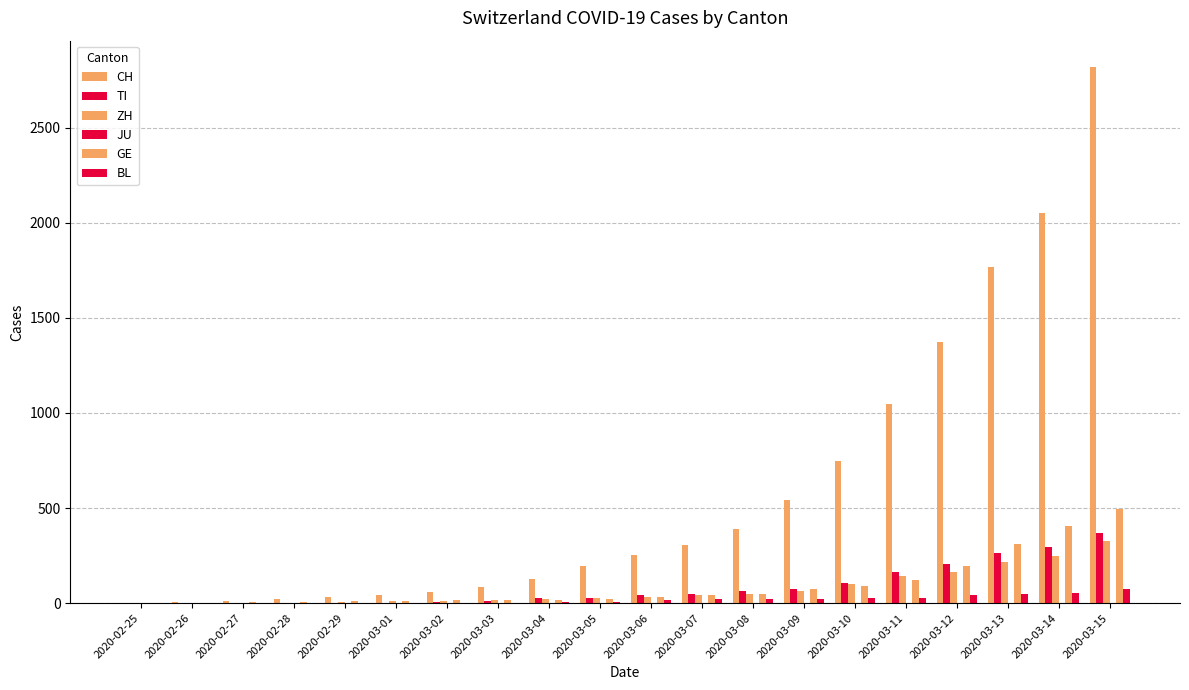

At how many categories does at least one series exceed 2653?

1